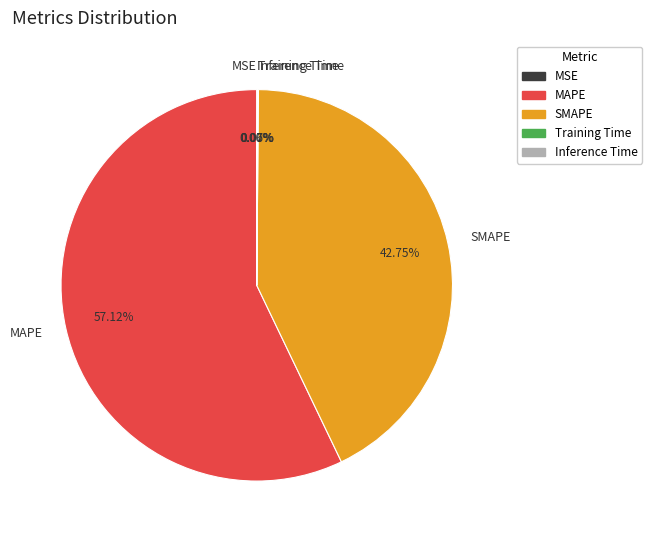

Which category has the biggest portion of the pie?

MAPE